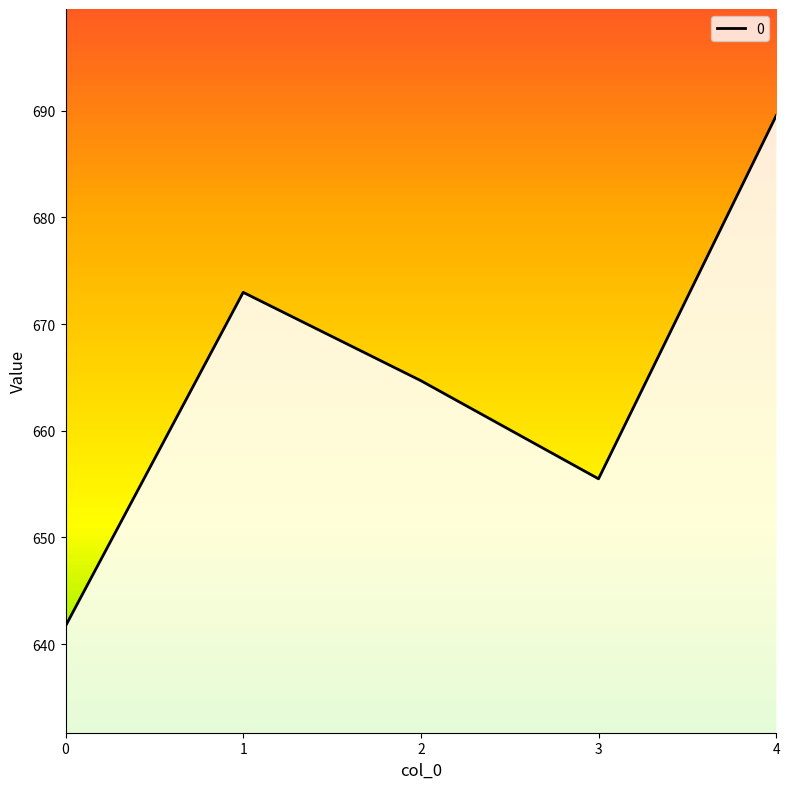

The value at 1 is 673.0. True or false?

True